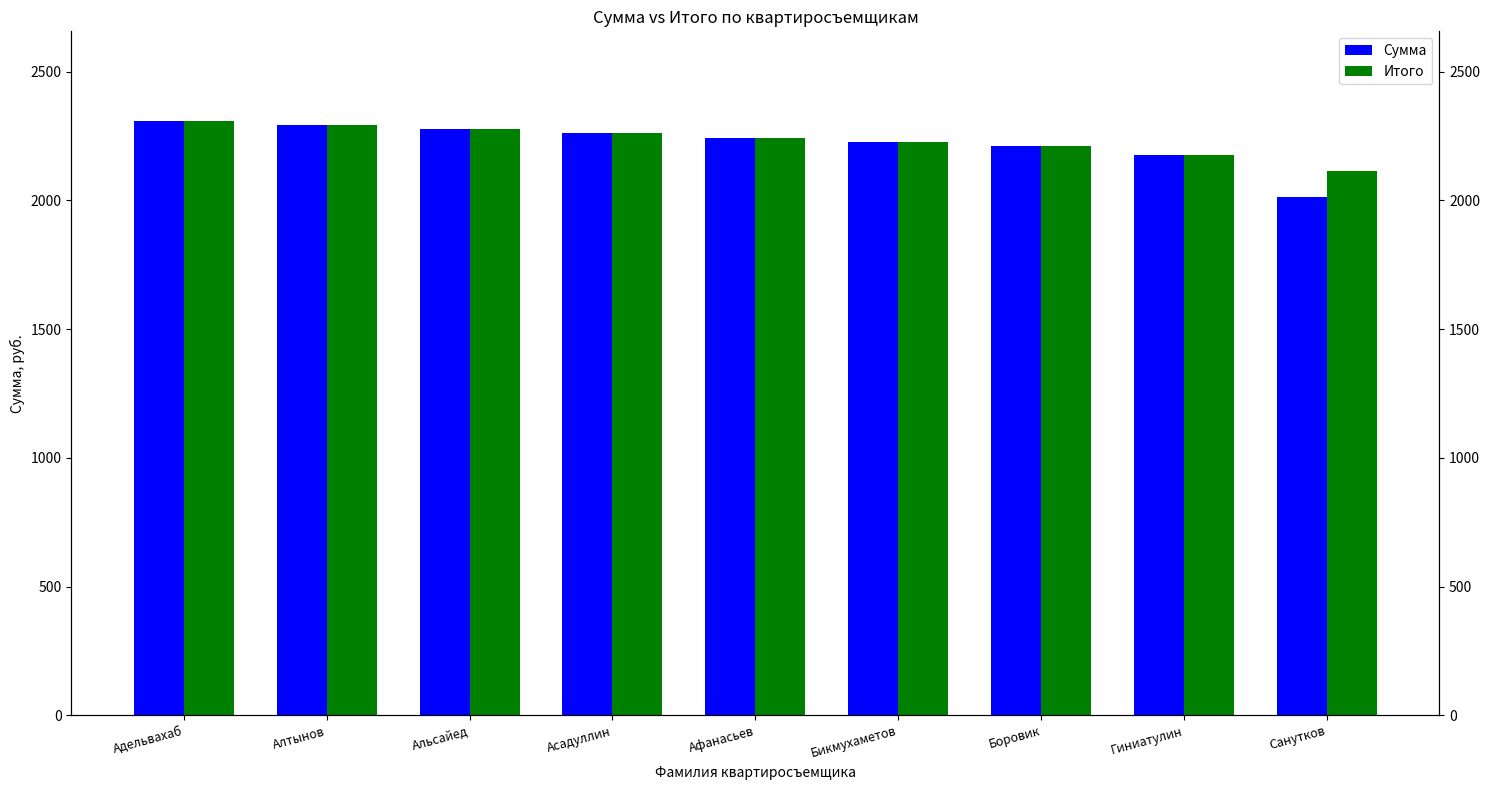

At Асадуллин, list the series in order from smallest to largest.

Сумма, Итого